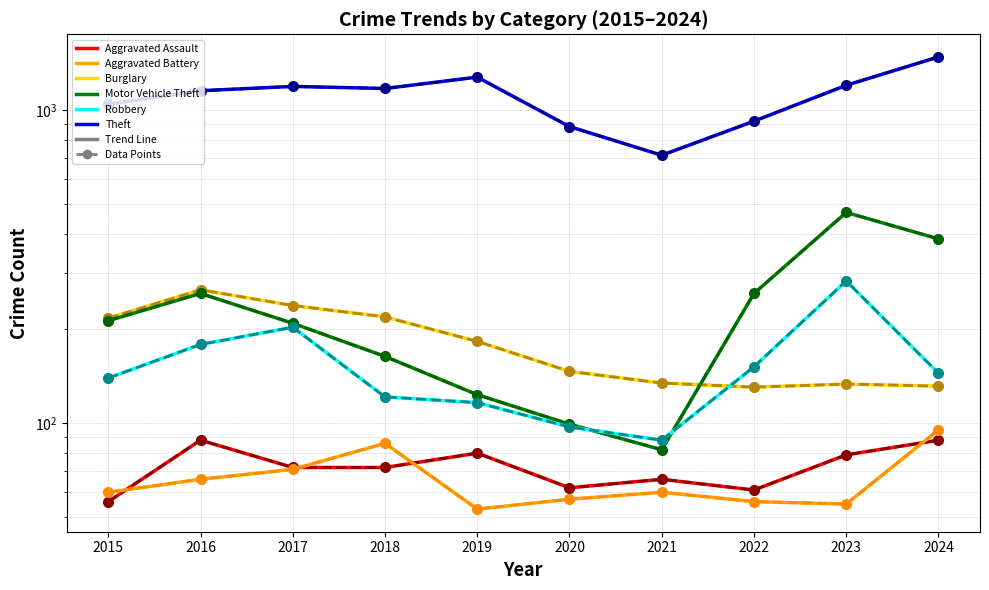

True or false: Robbery and Theft cross at least once.

False